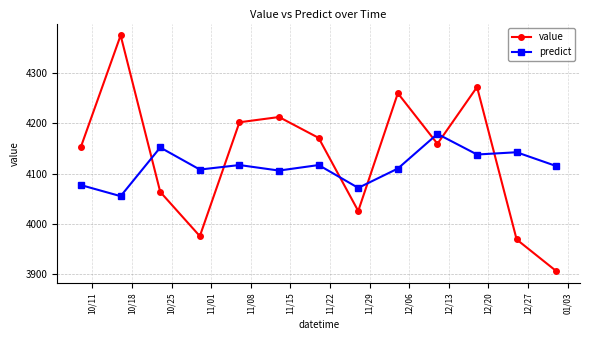

Does the chart have visible grid lines?

Yes